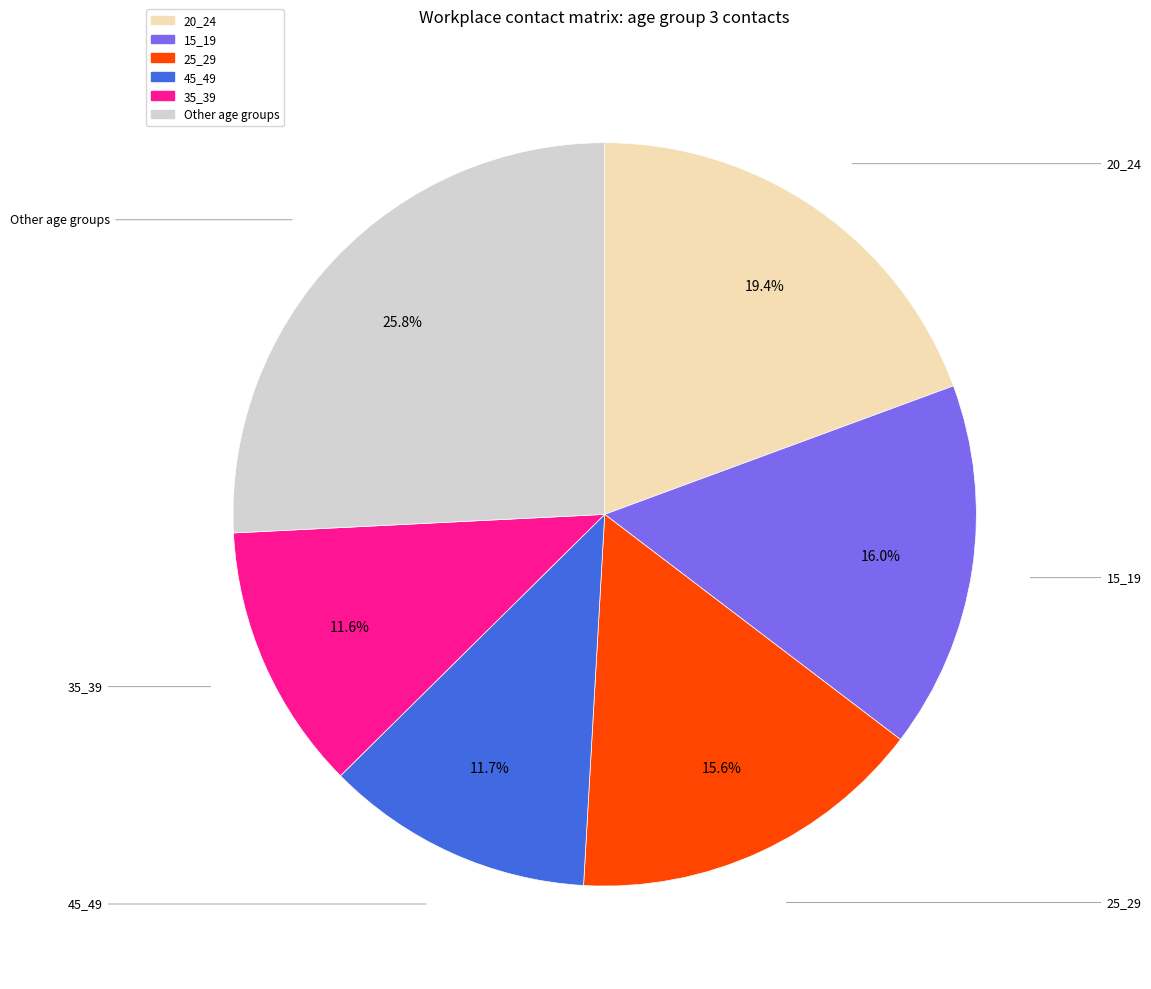

Is there a majority slice in this chart?

No